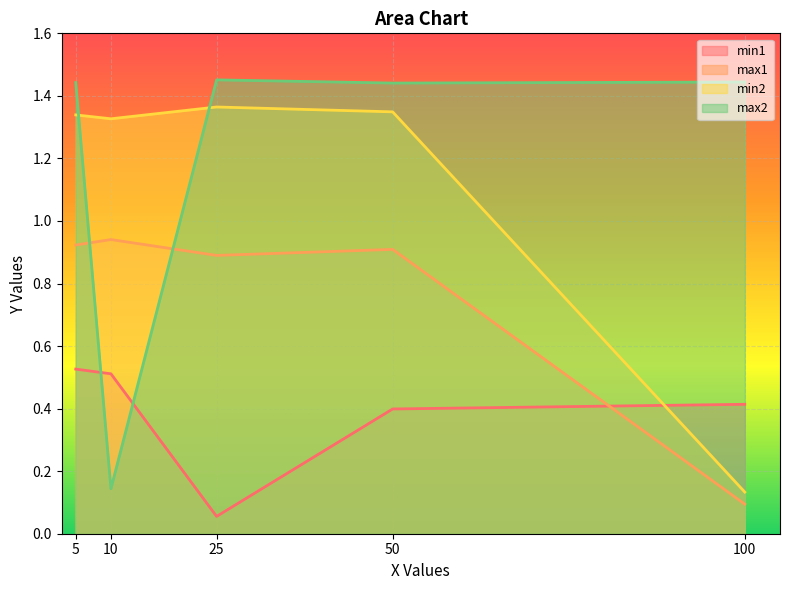

Reading left to right, what are all the values shown in this chart?

min1: 0.5	0.5	0.1	0.4	0.4
max1: 0.9	0.9	0.9	0.9	0.1
min2: 1.3	1.3	1.4	1.3	0.1
max2: 1.4	0.1	1.5	1.4	1.4